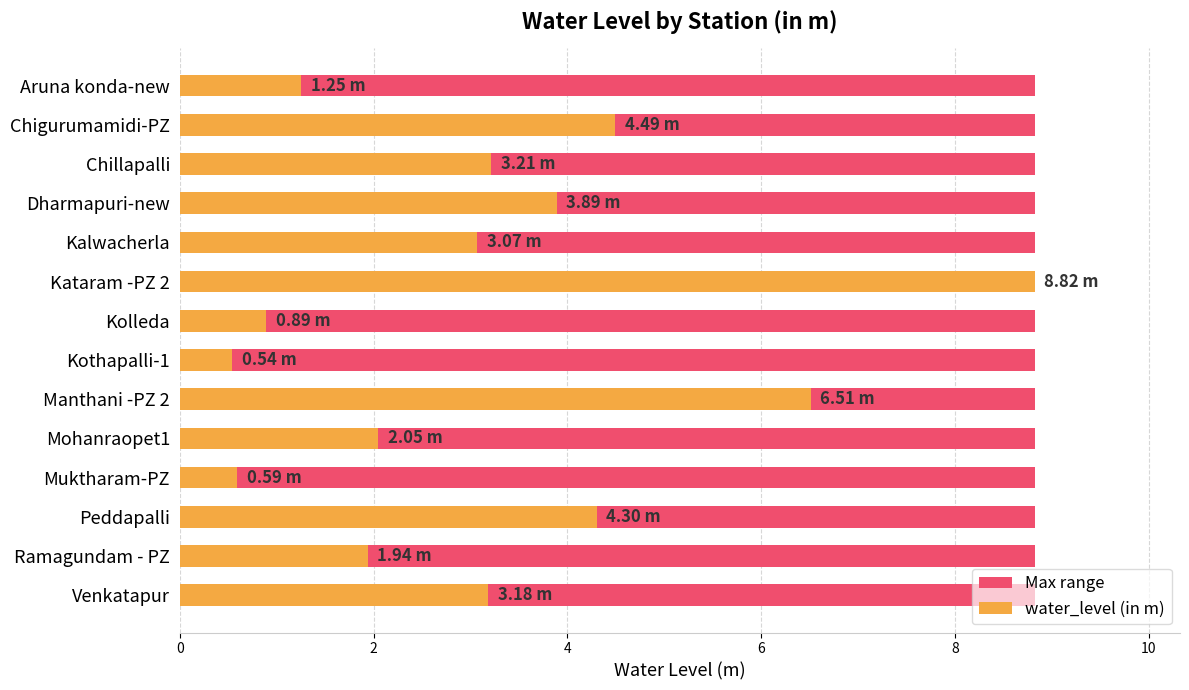

How many bars are there in each group?

2